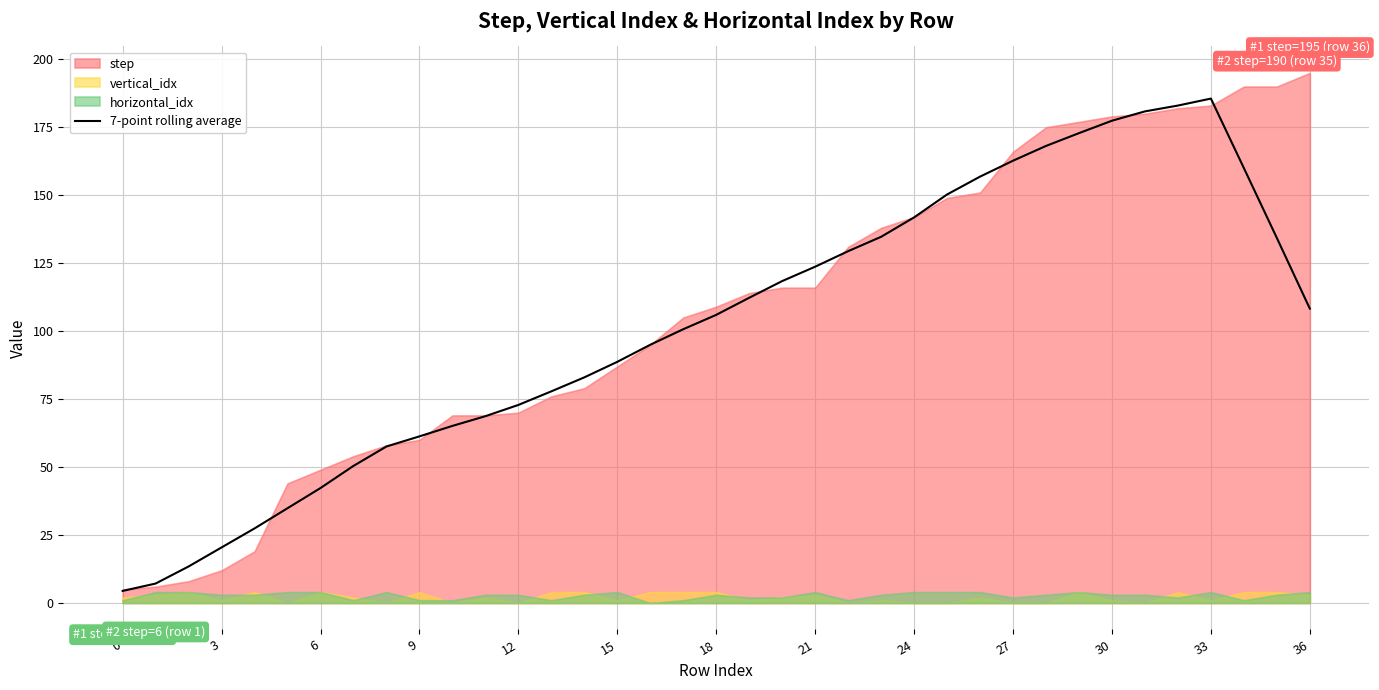

True or false: 7-point rolling average has a value of 118.3 at 12.

False